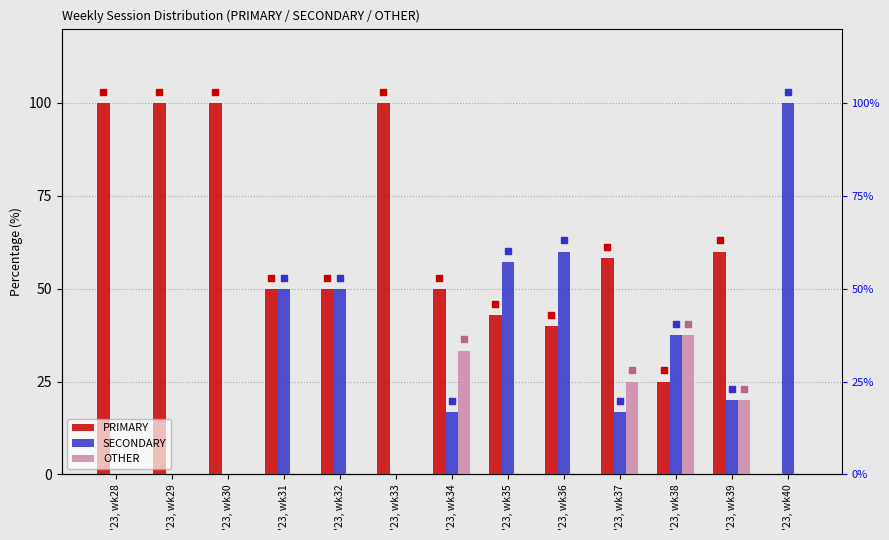

Which series reaches the maximum Y coordinate?

PRIMARY